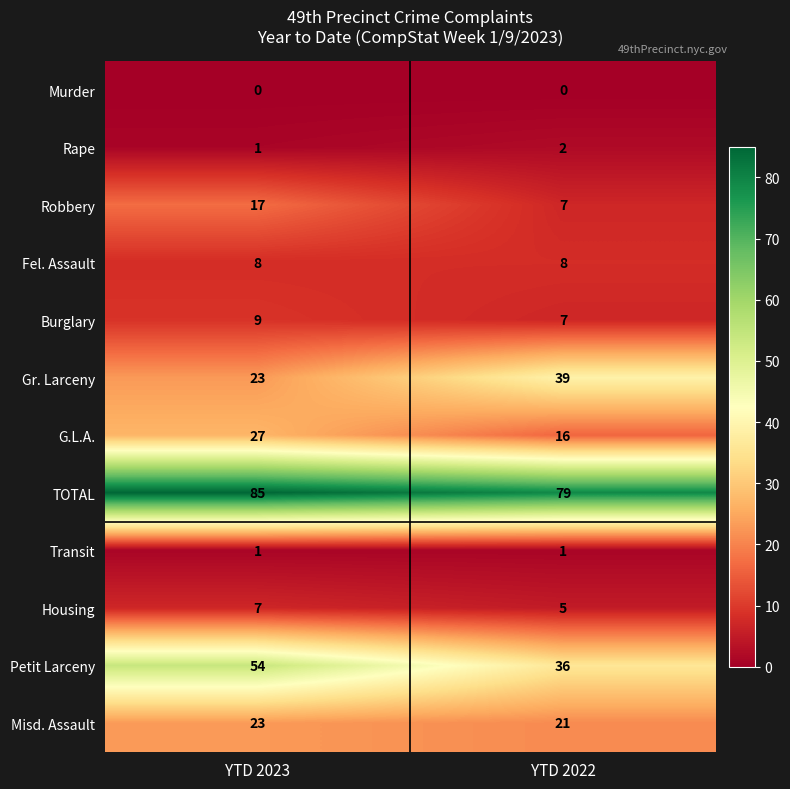

True or false: Rape has a value of 1 at YTD 2023.

True